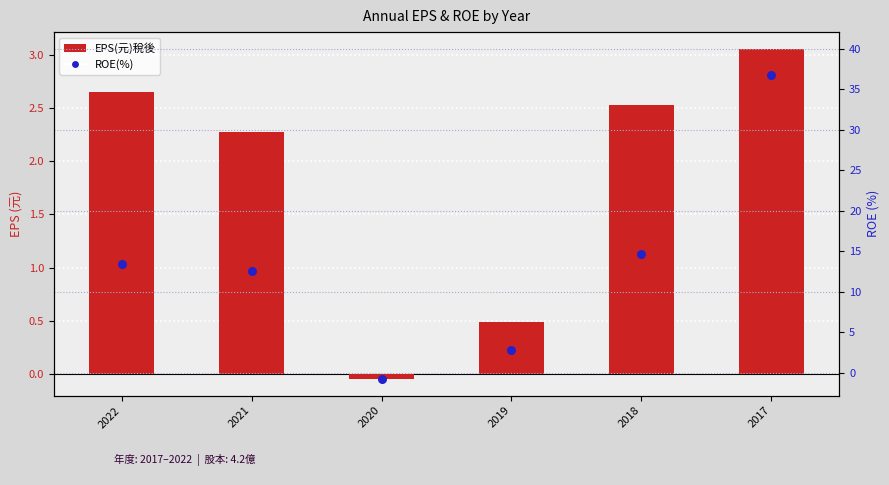

Is the value of EPS(元)稅後 at 2022 greater than the value of ROE(%) at 2018?

No